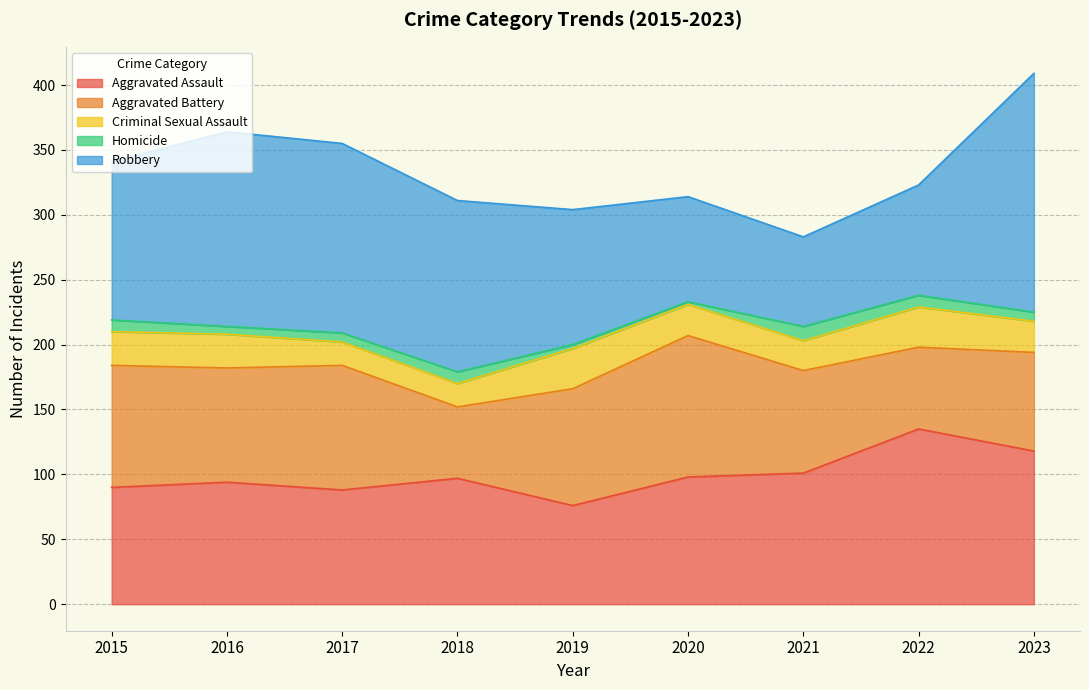

Rank the series by their maximum value, from lowest to highest.

Homicide, Criminal Sexual Assault, Aggravated Battery, Aggravated Assault, Robbery